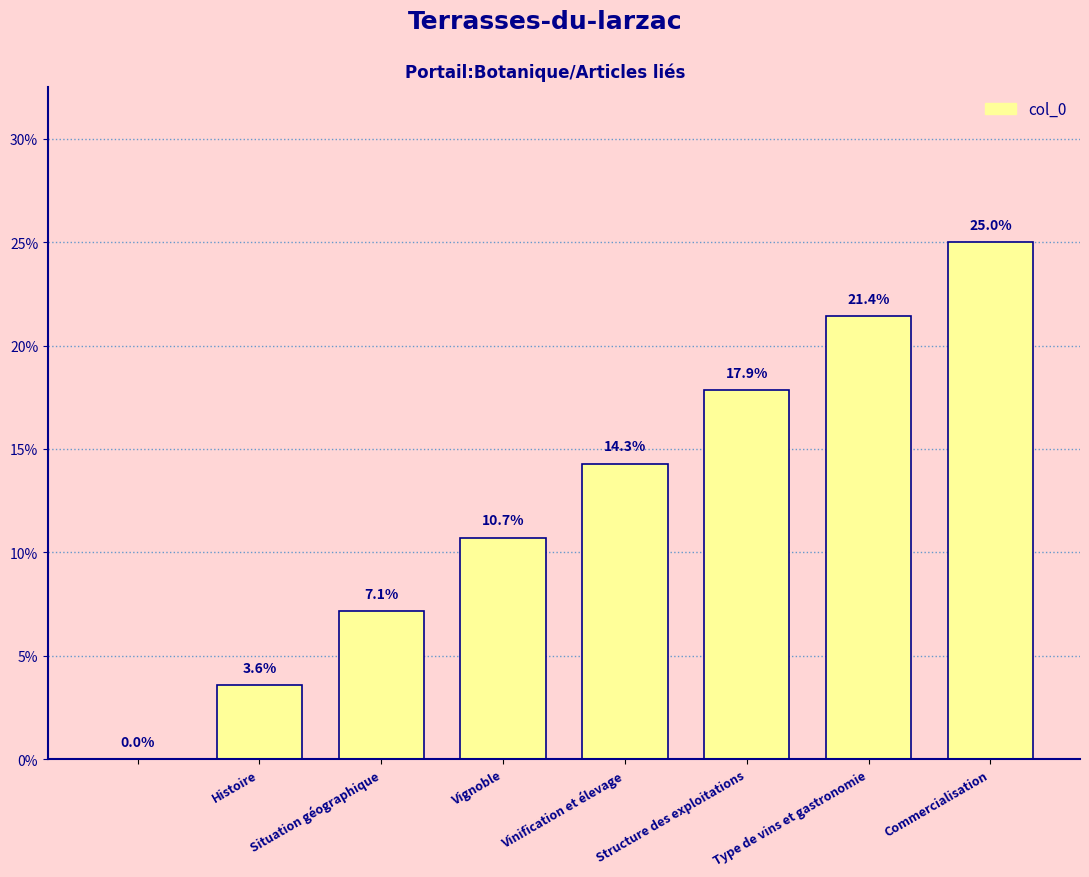

What is the sum of all values?

100.0